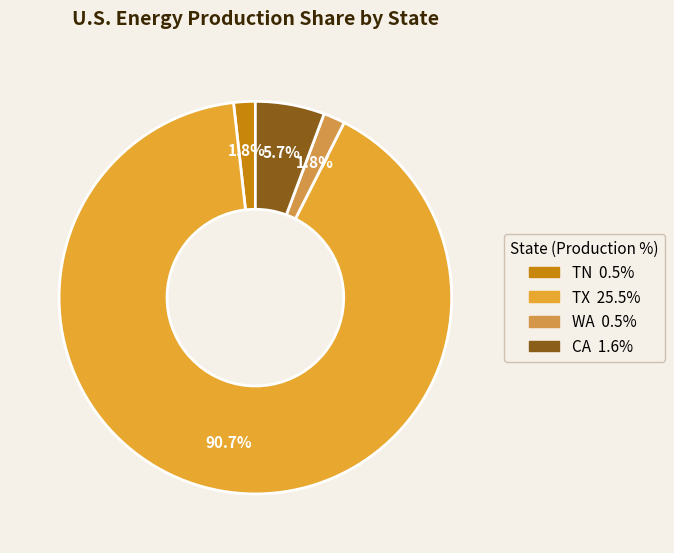

How many segments does this pie chart have?

4